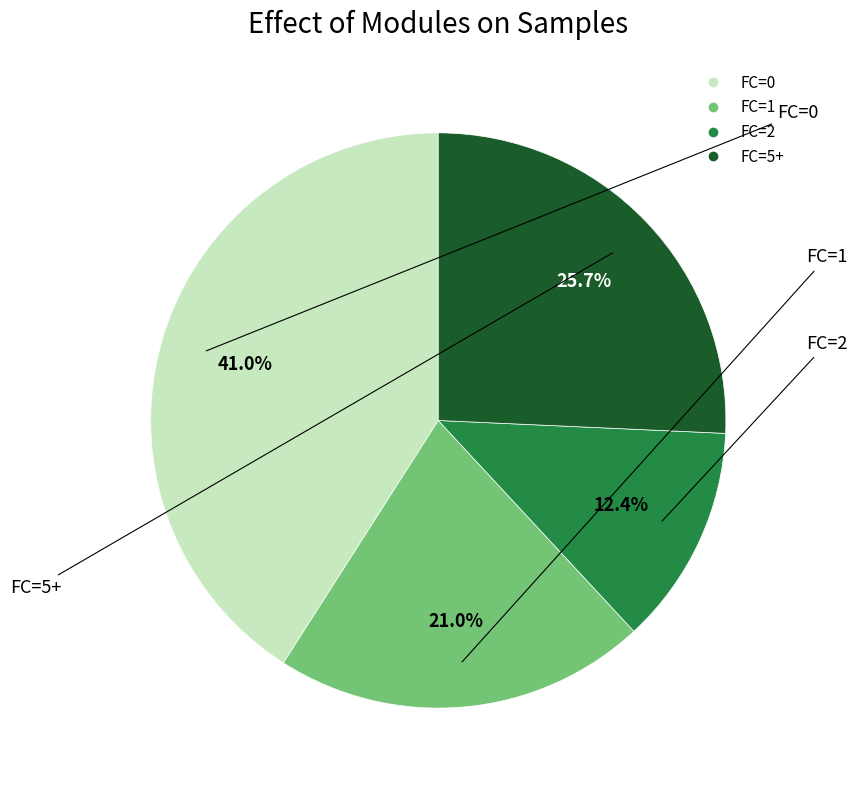

Which slice is the smallest?

FC=2